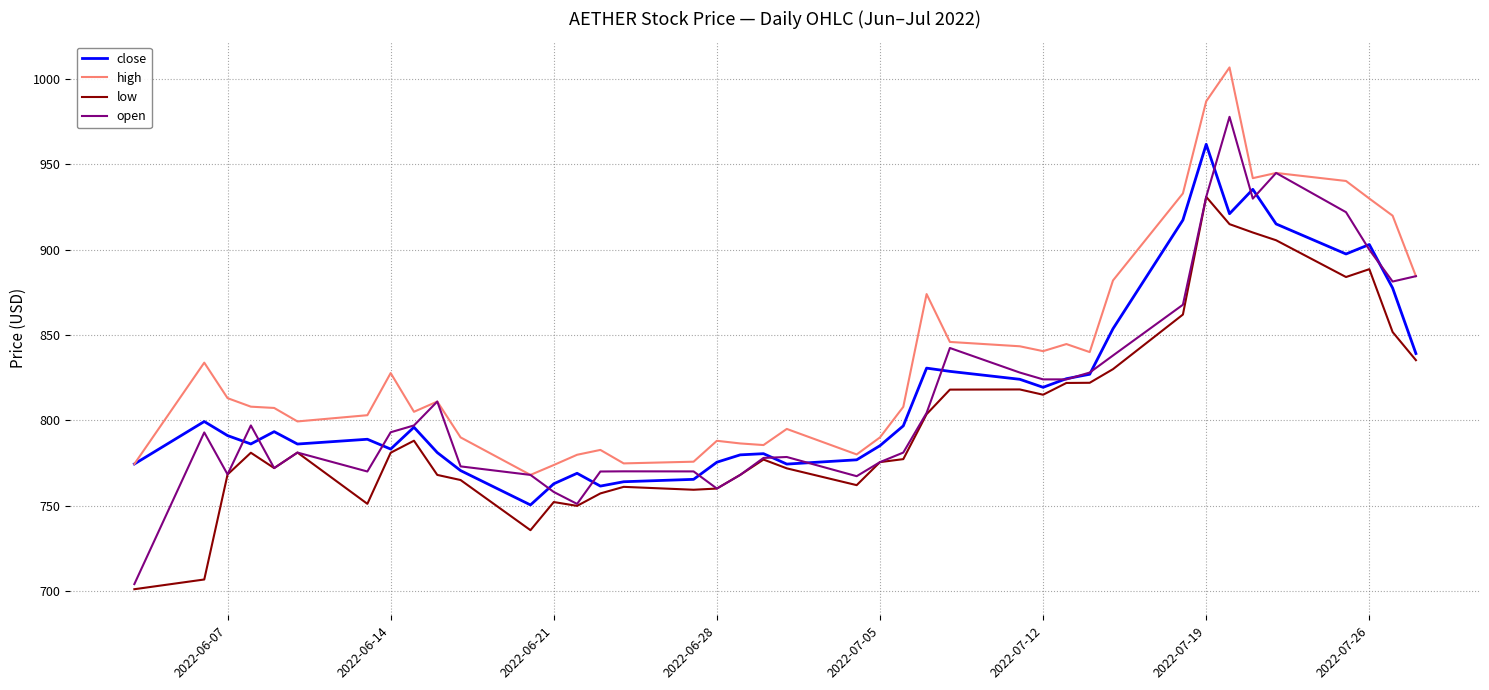

Which series has the largest total across all categories?

high